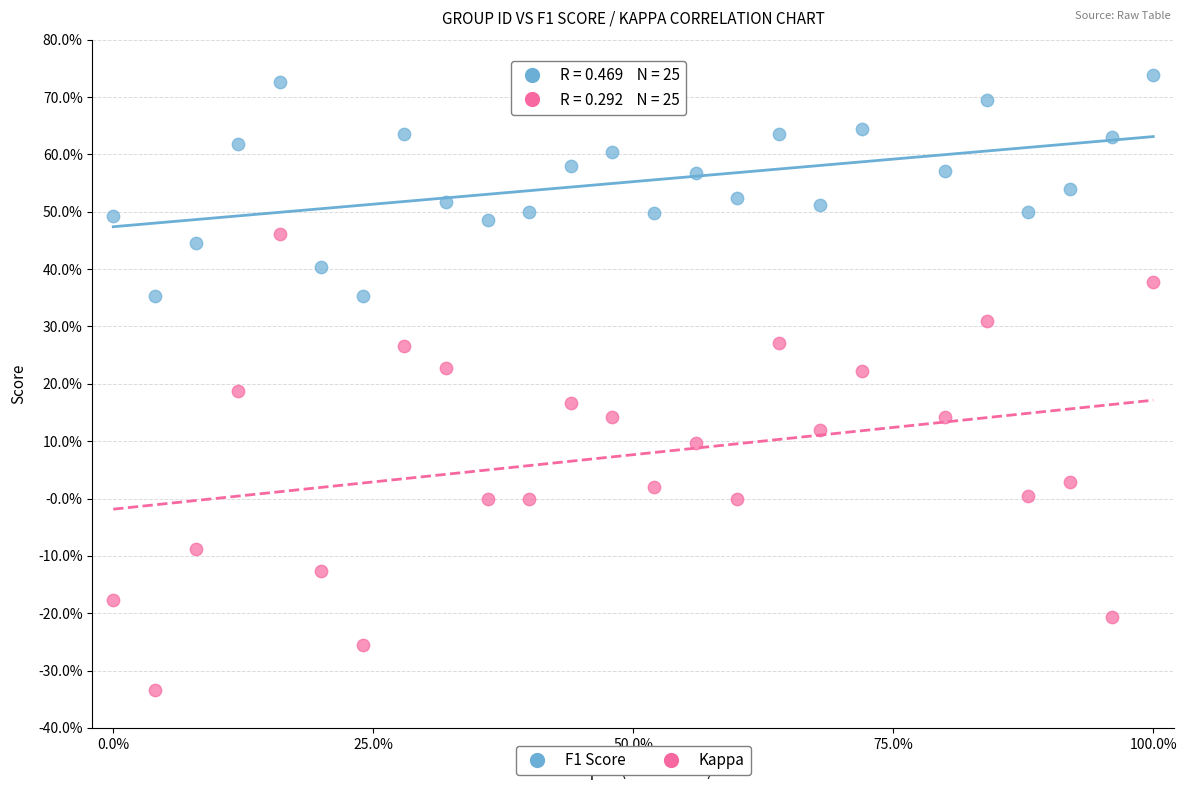

Which series reaches the maximum Y coordinate?

F1 Score